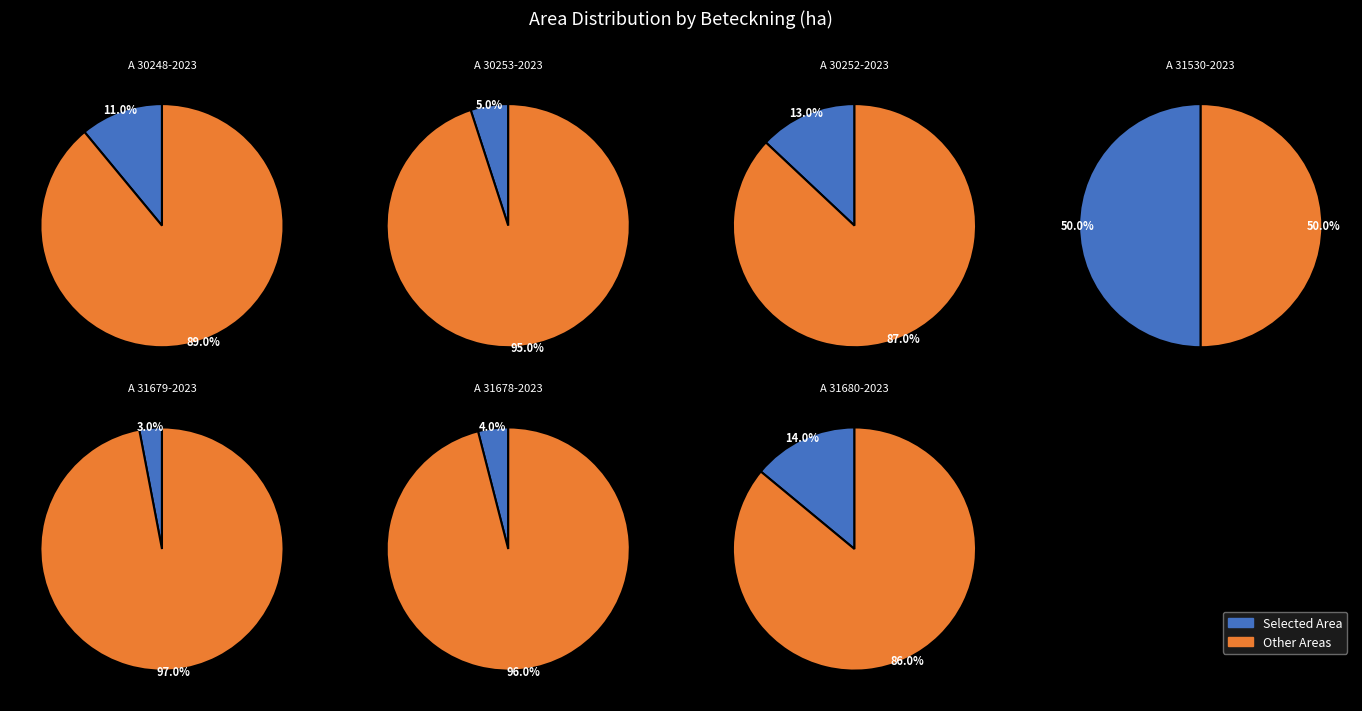

Rank the categories by value from highest to lowest.

A 31530-2023, A 31680-2023, A 30252-2023, A 30248-2023, A 30253-2023, A 31678-2023, A 31679-2023